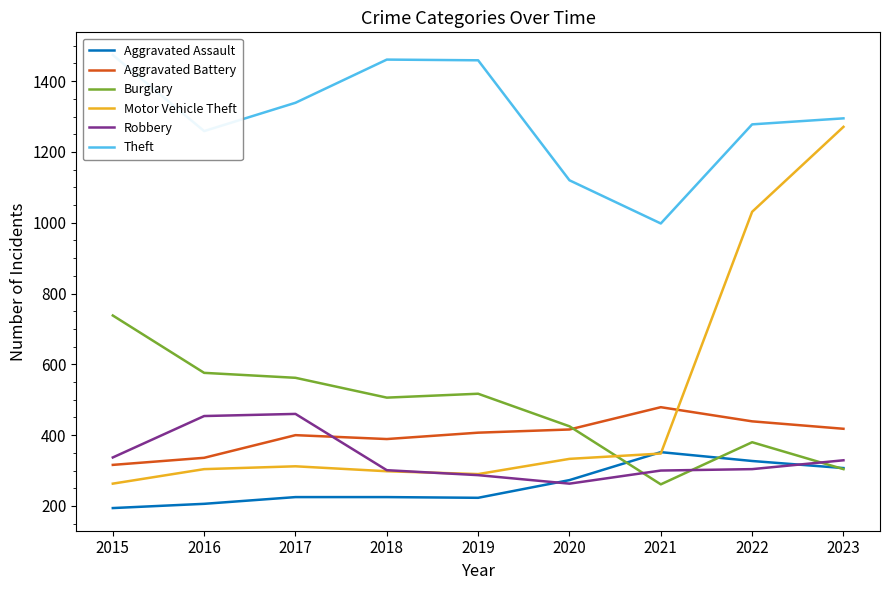

The Motor Vehicle Theft series shows 517 at 2019. True or false?

False